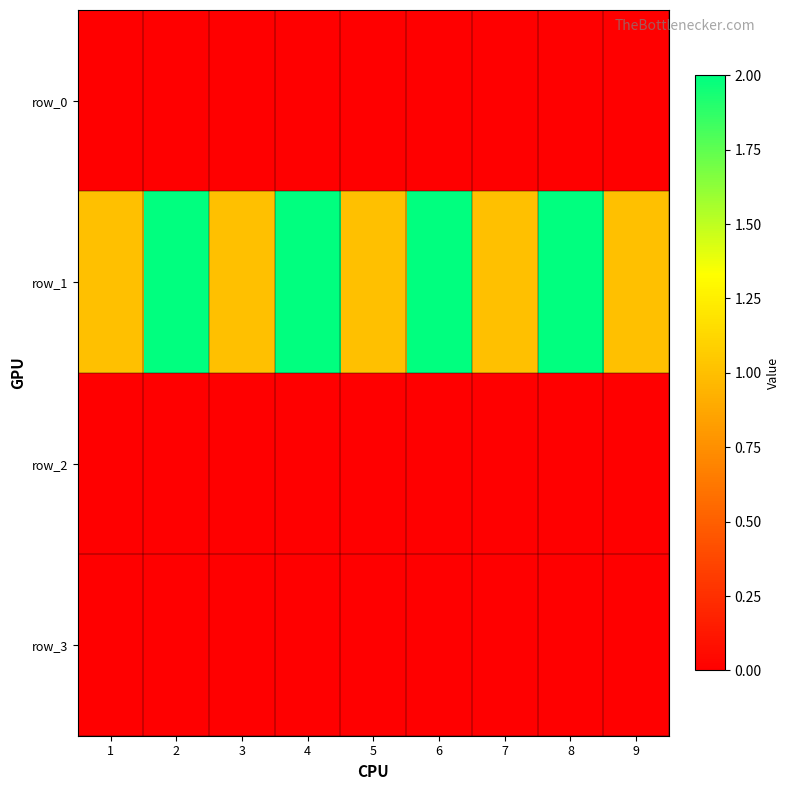

What is the difference between the highest and lowest values at 5?

1